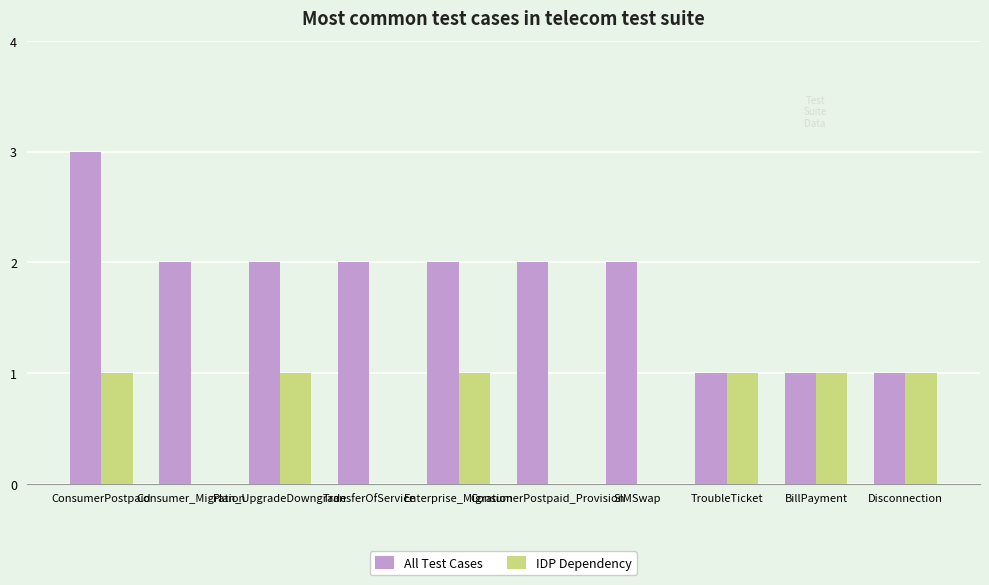

What is the total value across all series at TransferOfService?

2